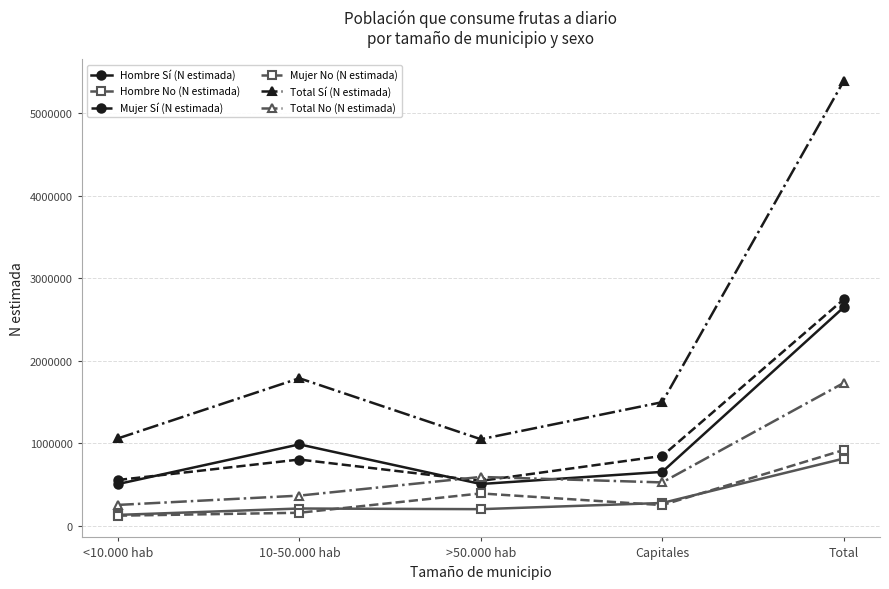

True or false: Total Sí (N estimada) and Hombre Sí (N estimada) cross at least once.

False